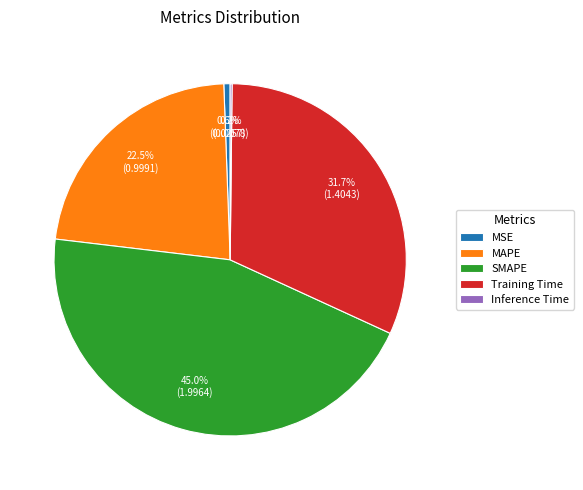

Between MSE and Training Time, which is larger?

Training Time